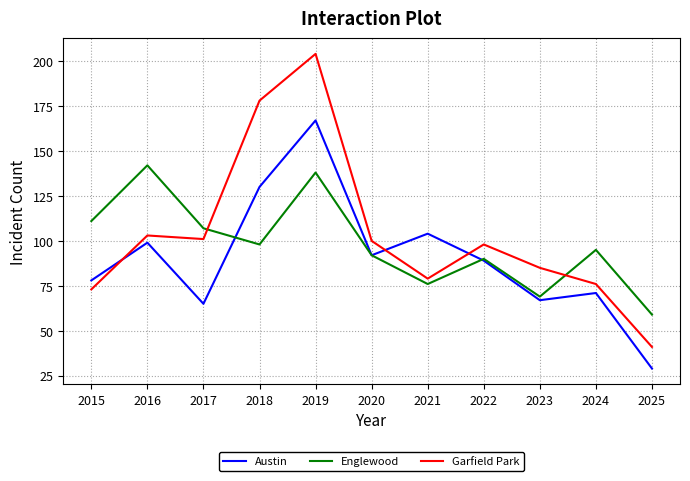

Where is Austin nearest to the value 98?

2016